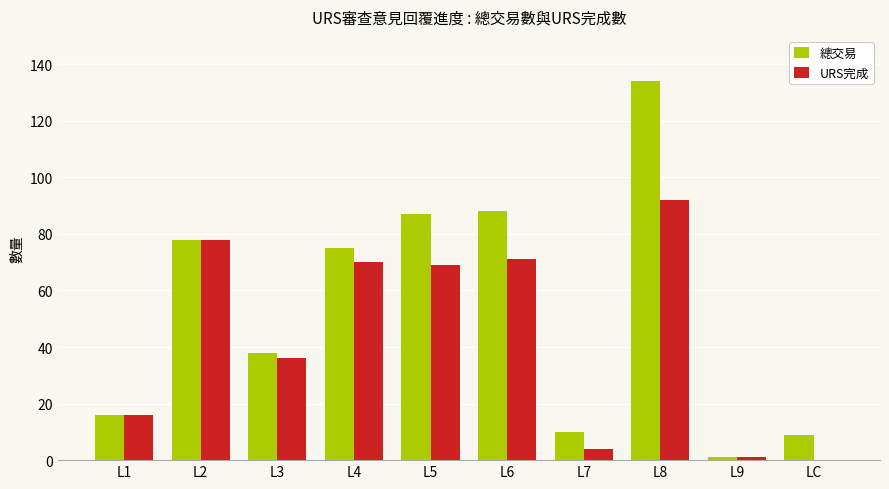

Reading left to right, list all the values displayed in this chart.

總交易: L1=16	L2=78	L3=38	L4=75	L5=87	L6=88	L7=10	L8=134	L9=1	LC=9
URS完成: L1=16	L2=78	L3=36	L4=70	L5=69	L6=71	L7=4	L8=92	L9=1	LC=0